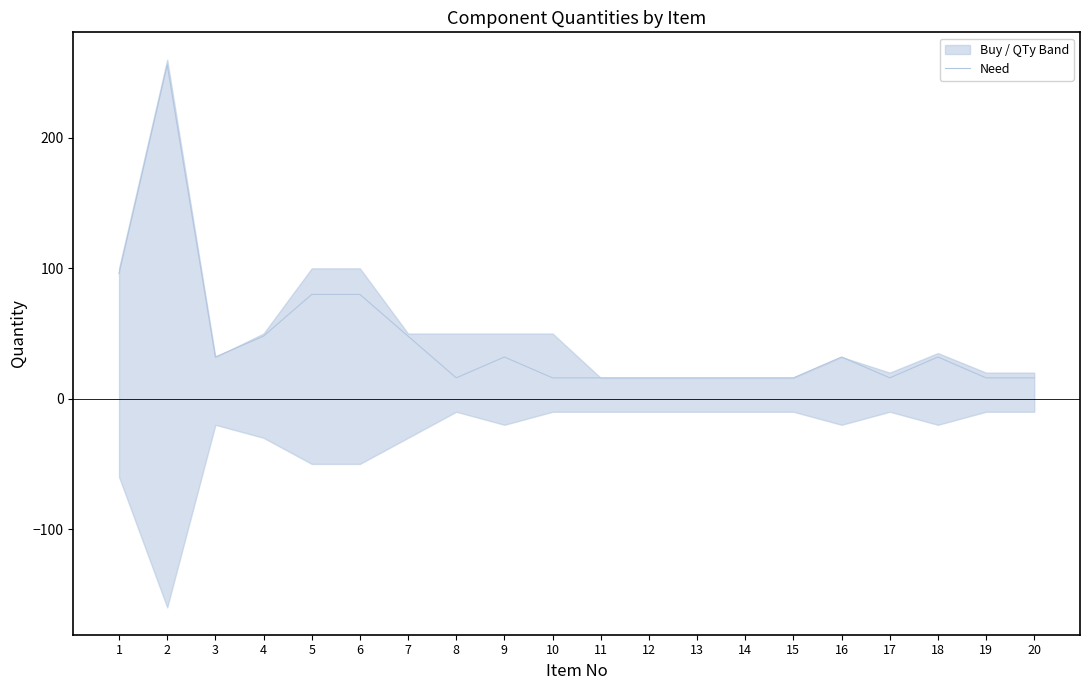

Rank the categories by value from lowest to highest.

8, 10, 11, 12, 13, 14, 15, 17, 19, 20, 3, 9, 16, 18, 4, 7, 5, 6, 1, 2